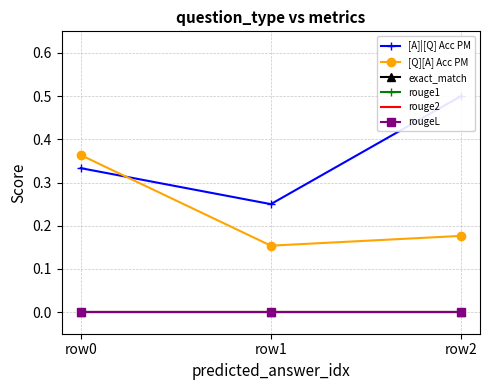

Is the value of exact_match at row0 greater than the value of [A]|[Q] Acc PM at row2?

No